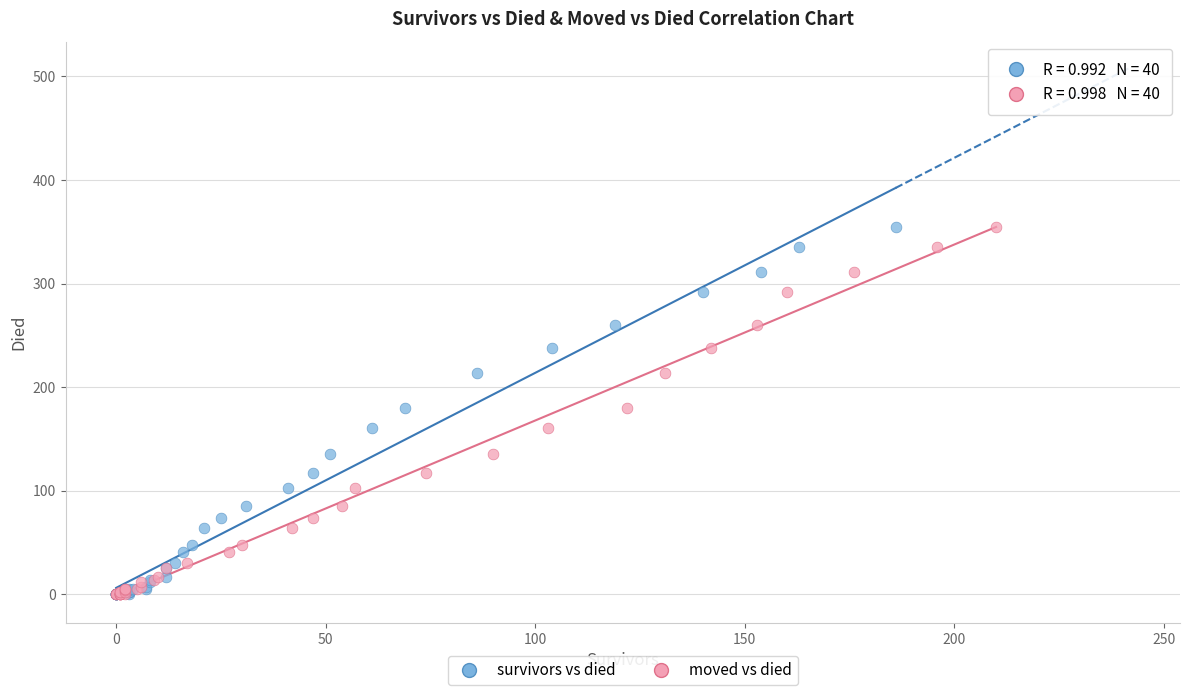

What are all the series names shown in the legend?

survivors vs died, moved vs died